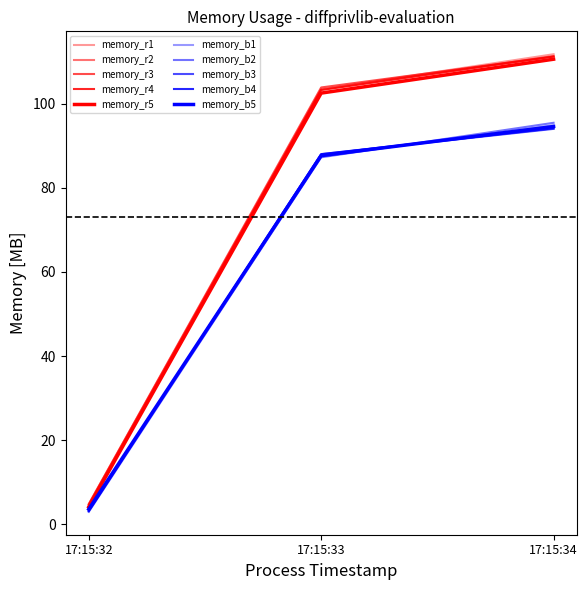

How many lines are shown in the chart?

10